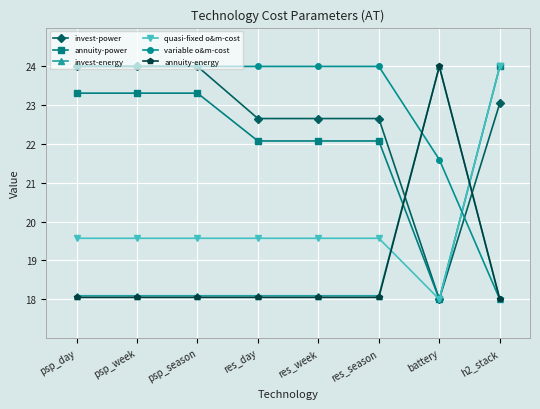

Between which two adjacent categories do annuity-energy and annuity-power first intersect?

res_season and battery